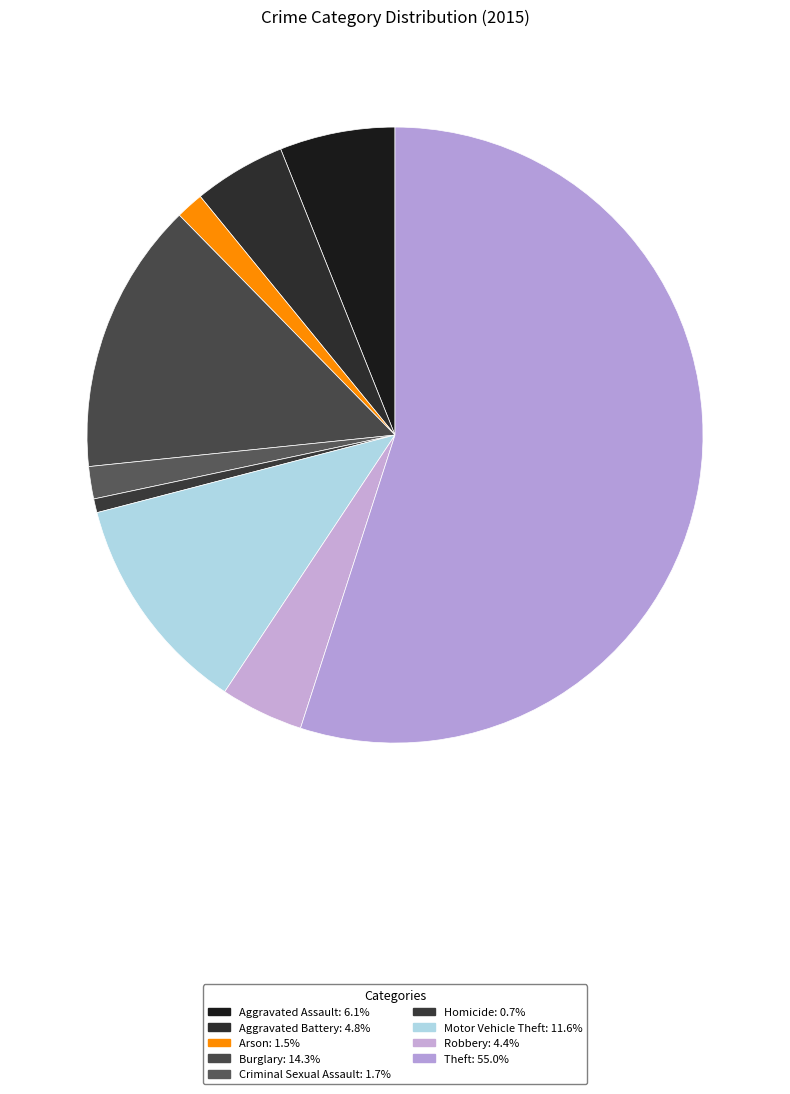

How many slices are in this pie chart?

9